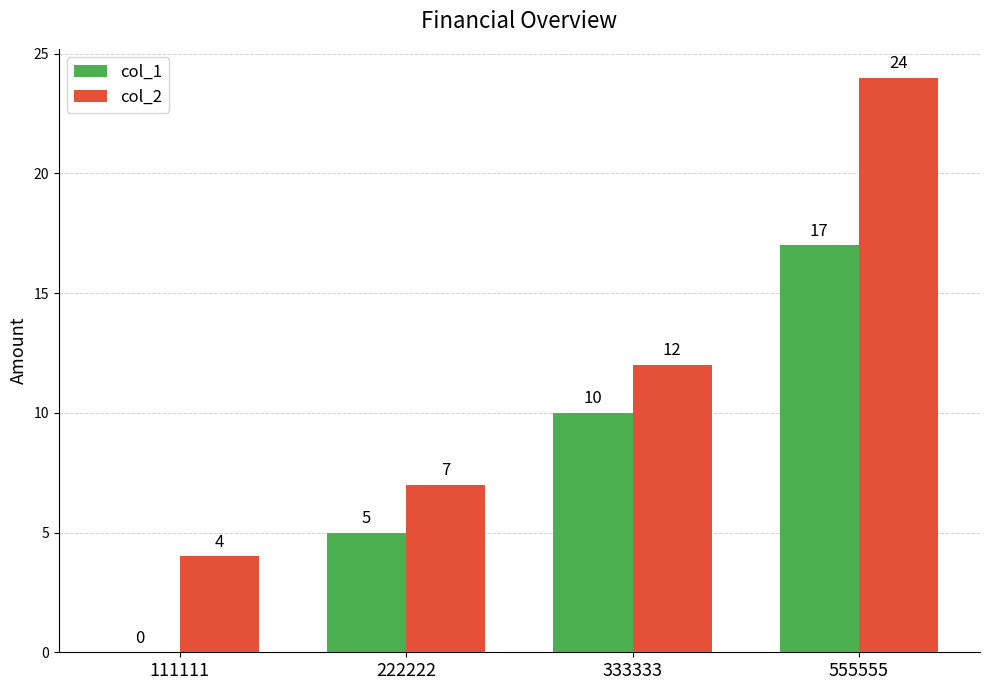

Reading left to right, what are all the values shown in this chart?

col_1: 111111=0	222222=5	333333=10	555555=17
col_2: 111111=4	222222=7	333333=12	555555=24